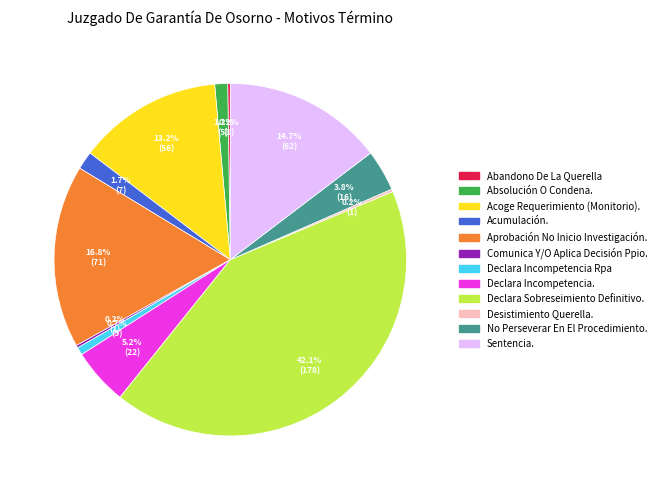

Combined, do Absolución O Condena. and Declara Sobreseimiento Definitivo. account for over 50%?

No